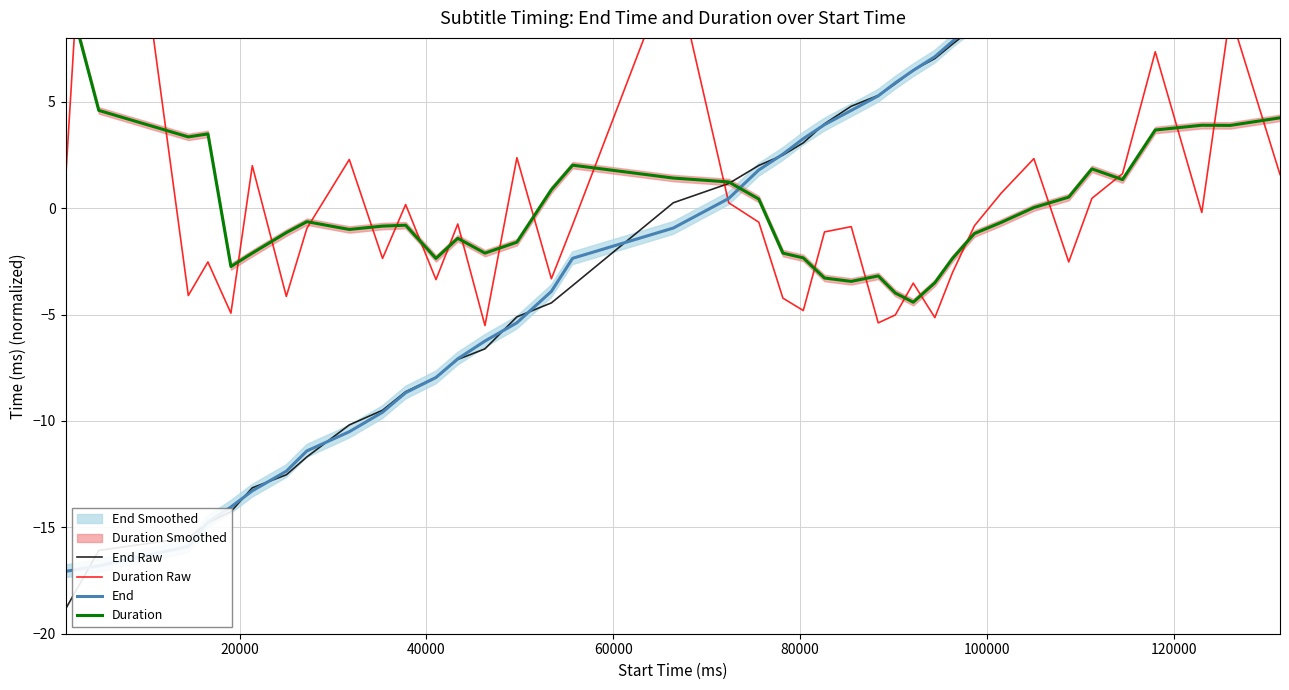

In Duration Raw, how many points are higher than both neighbors (excluding endpoints)?

13